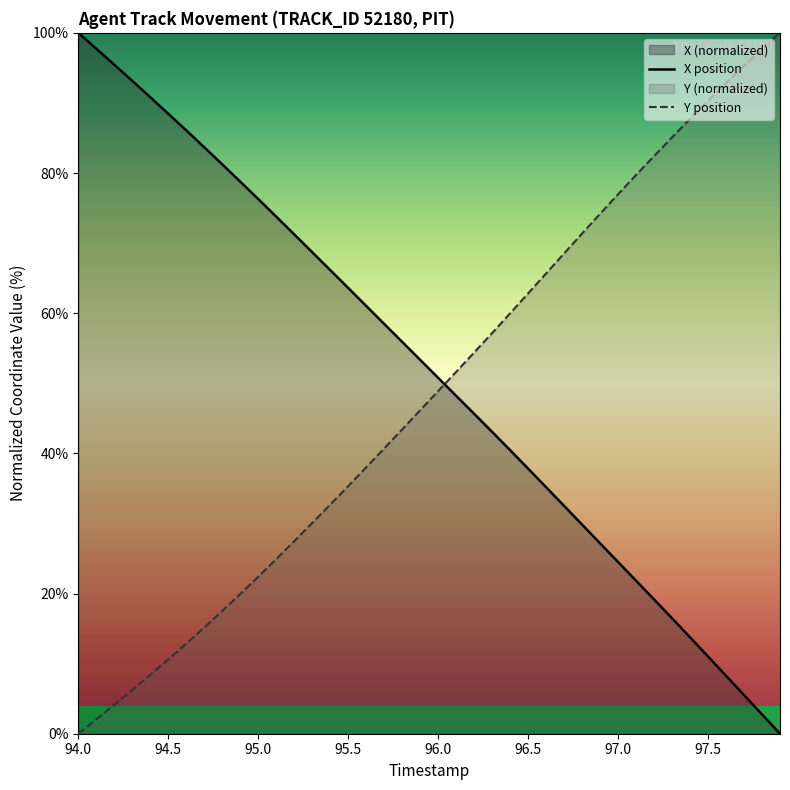

Is it true that X position equals 69.0 at 94.0?

False